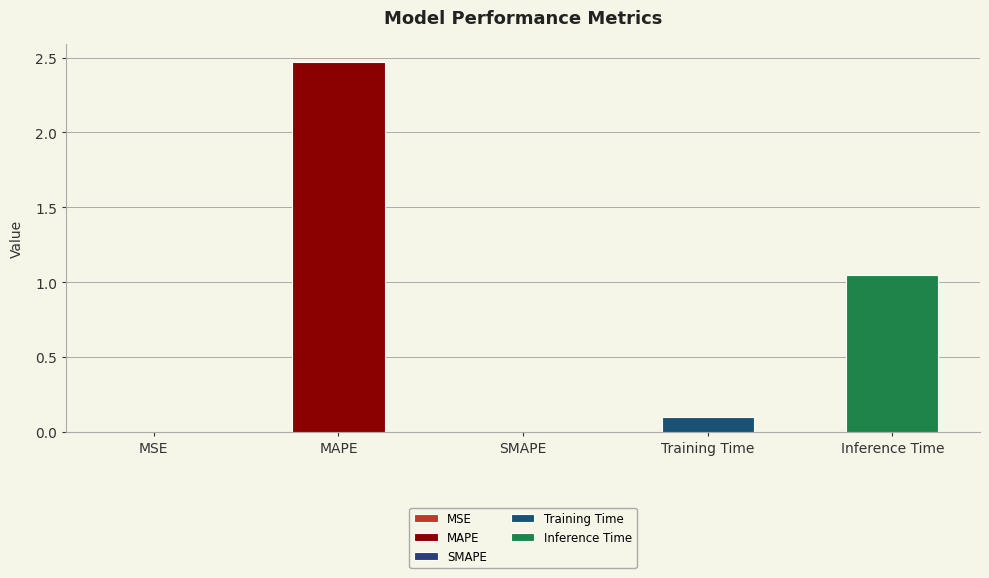

Which category has the lowest value across all series?

SMAPE